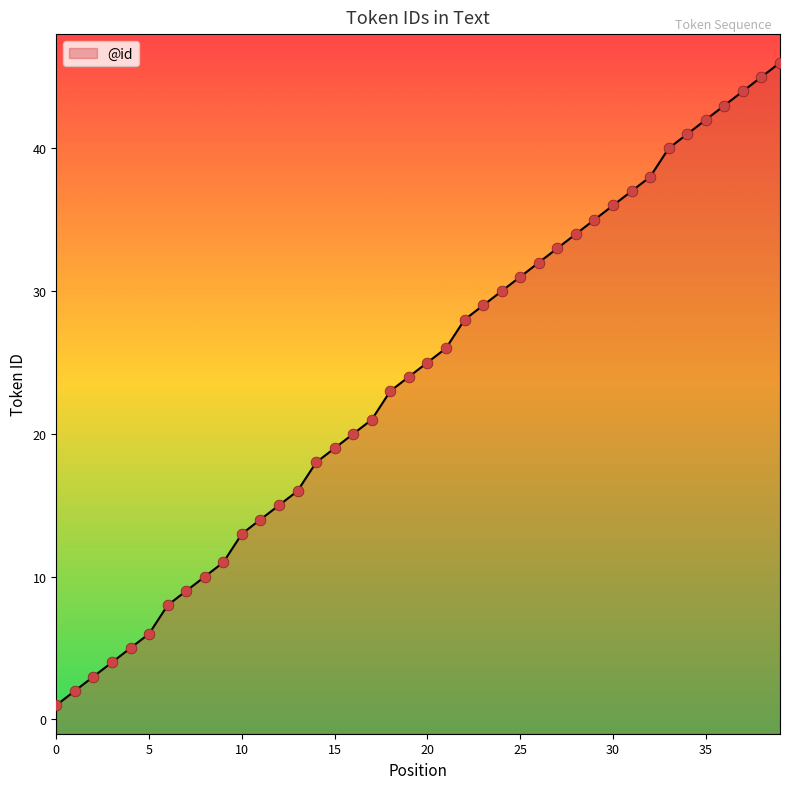

Between 2 and 6, which is larger?

6